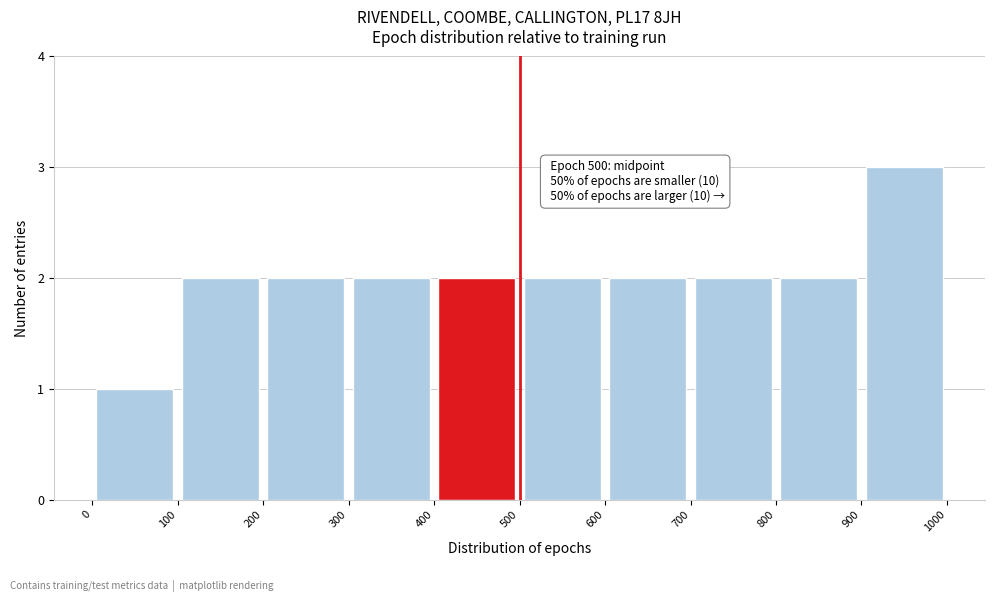

Over which range of the x-axis is the bar tallest?

900 to 1000